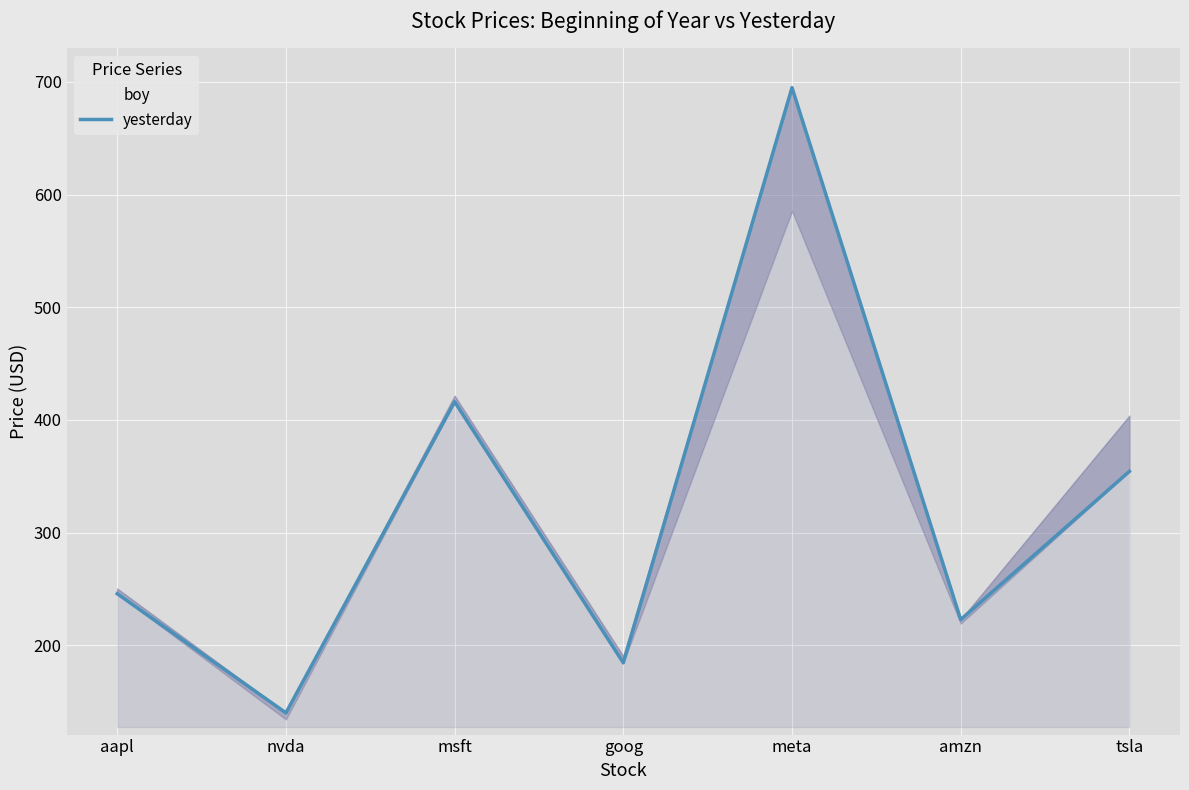

How many series are shown in this chart?

2